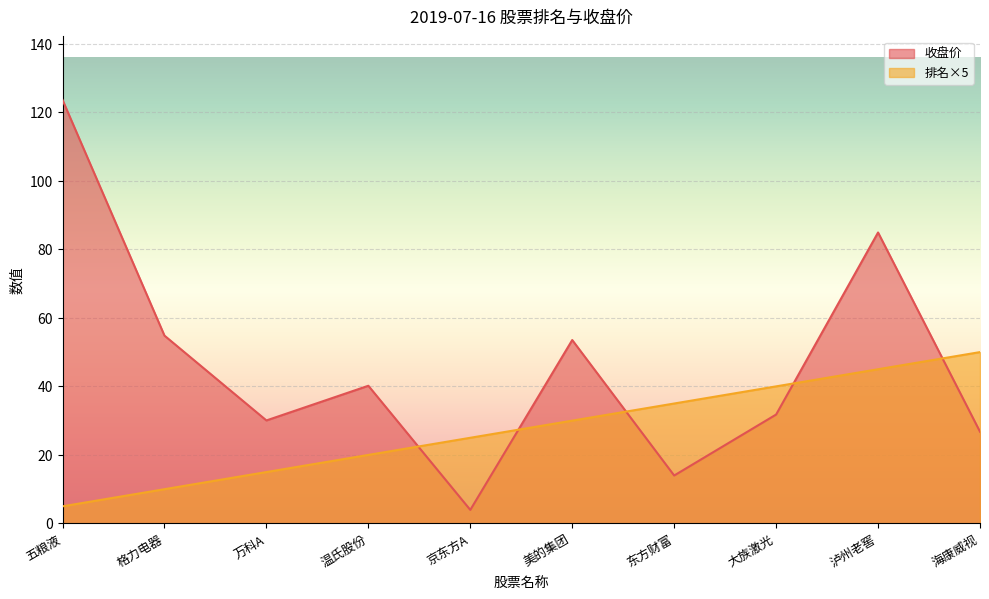

What is the label of the 4th point from the left?

温氏股份